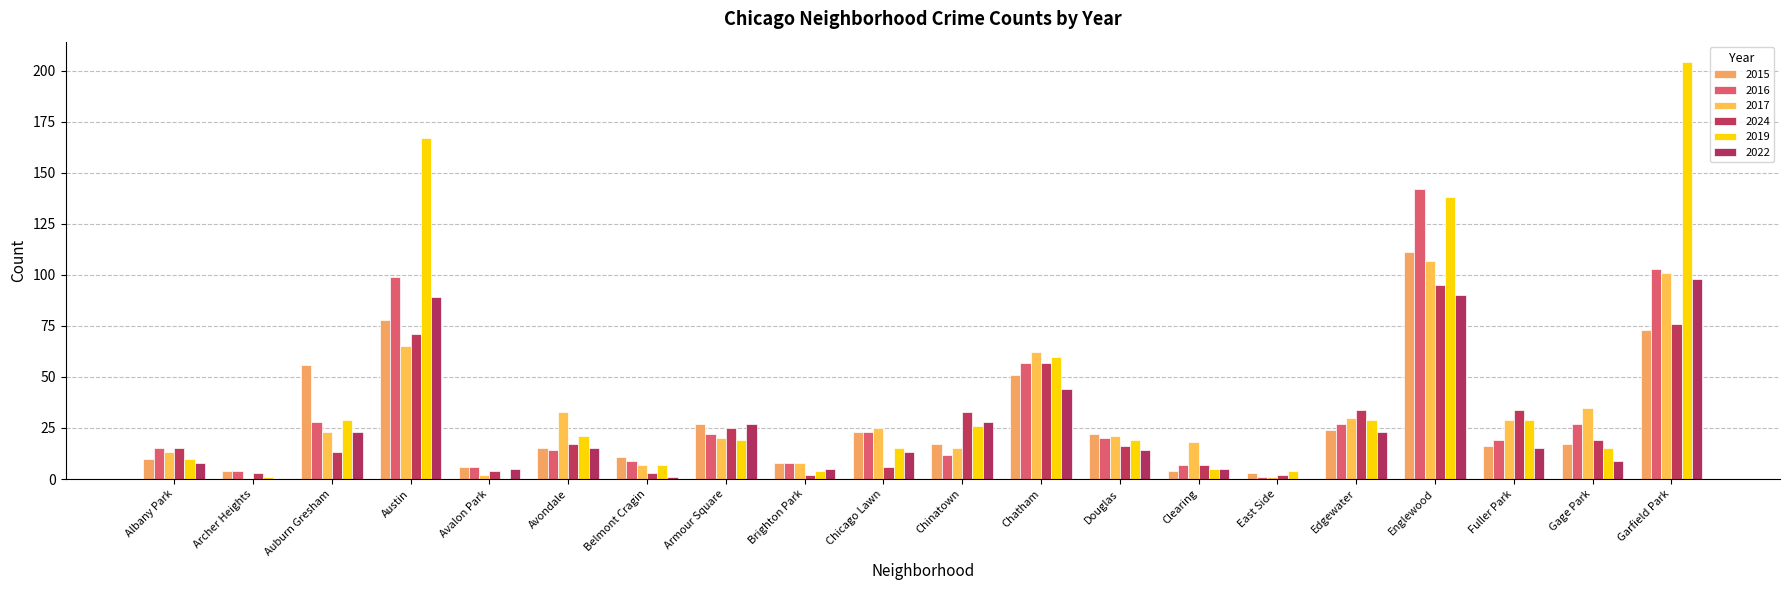

The 2024 series shows 71 at Austin. True or false?

True